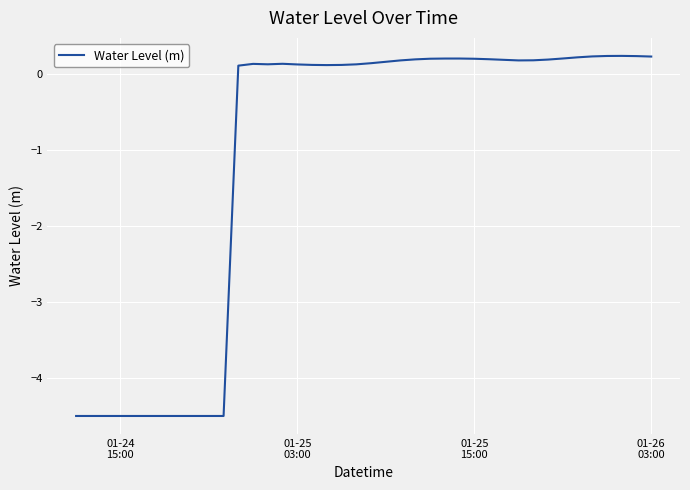

What is the smallest value displayed?

-4.5